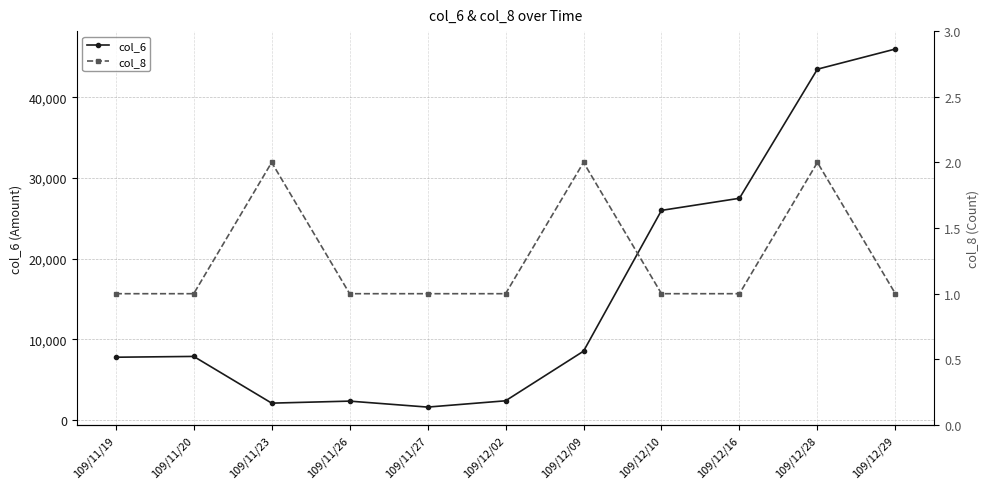

How many interior local valleys does the col_6 series have?

2